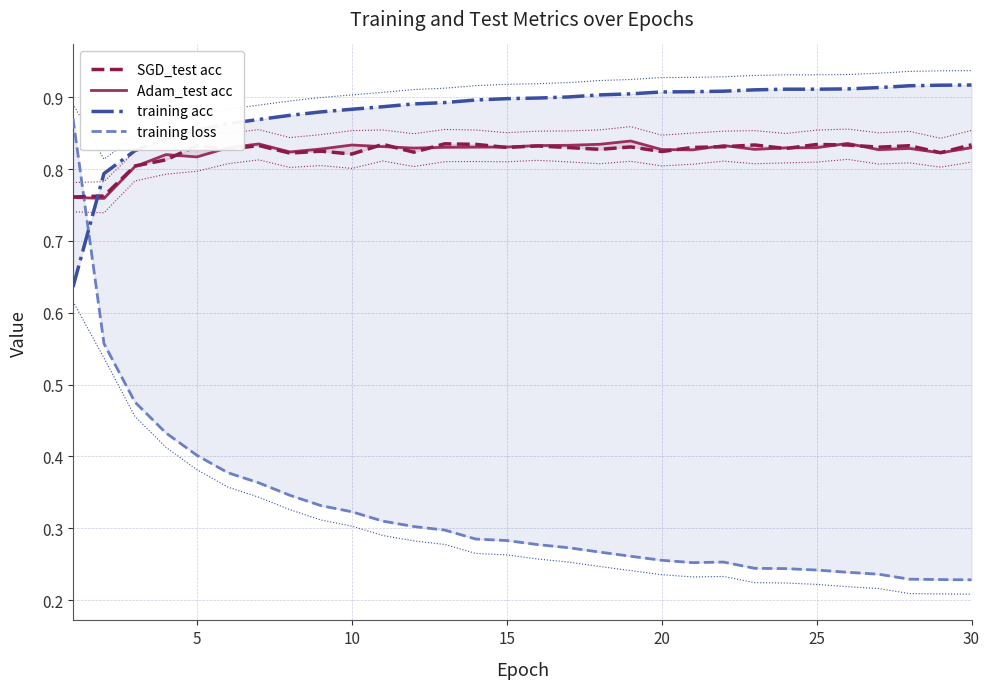

What is the value of the Adam_test acc point at the 29th from the left?

0.8